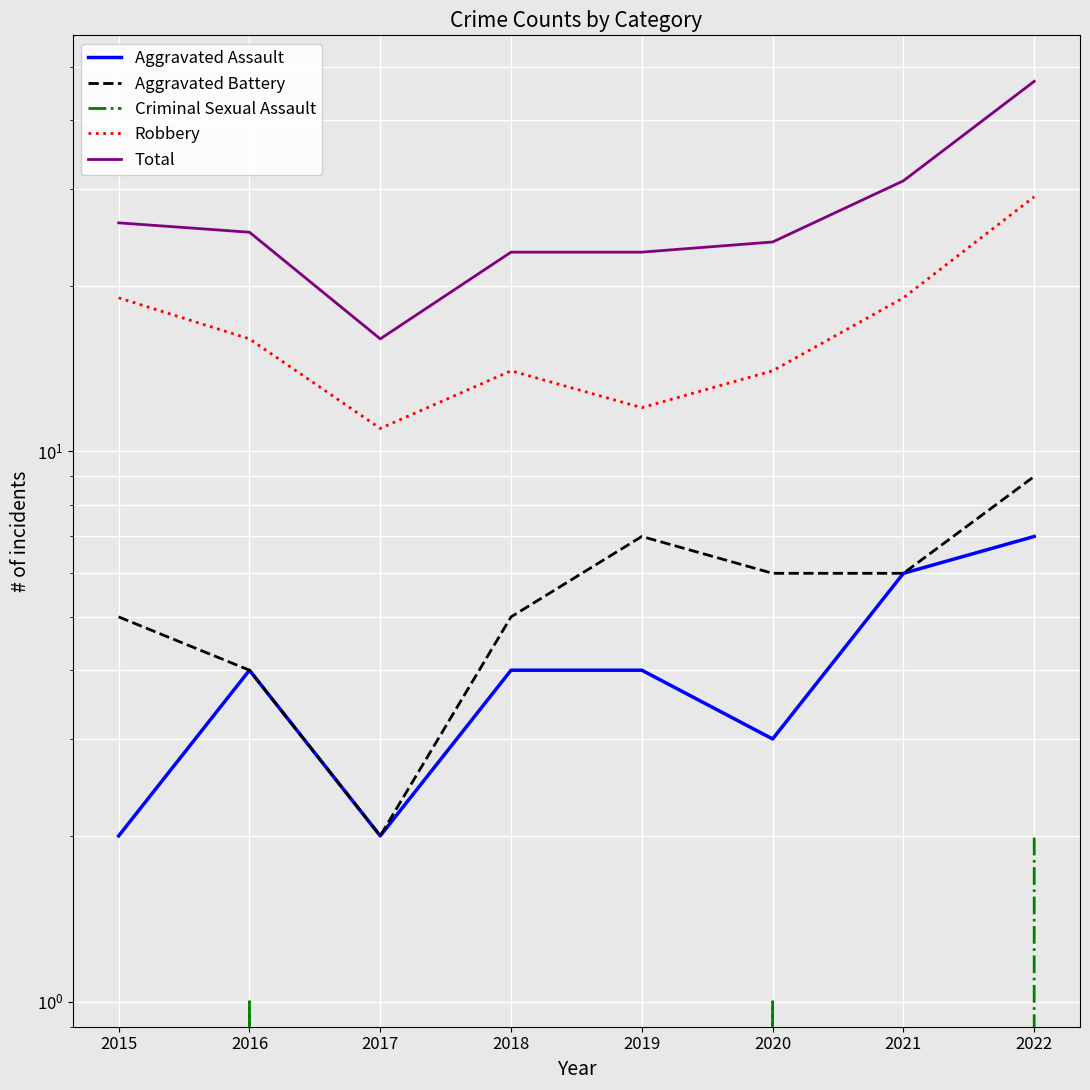

What is the difference between the maximum and minimum values in the Total series?

31